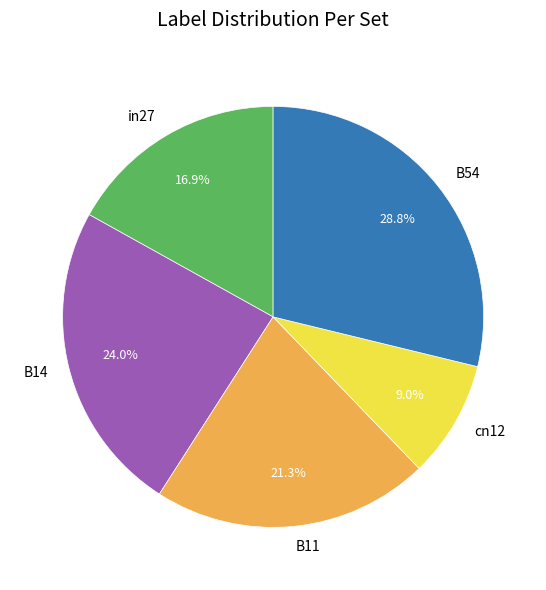

To the nearest percent, what portion does in27 represent?

17%